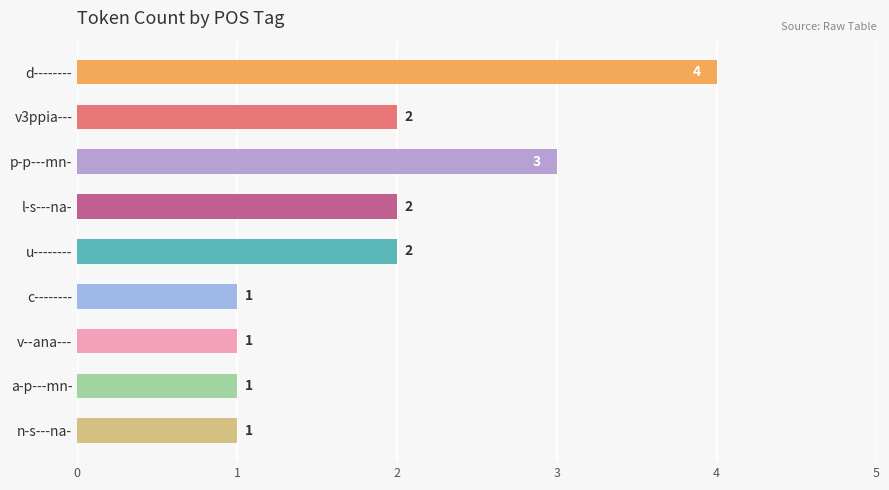

Reading bottom to top, transcribe all the data shown in this chart.

1	1	1	1	2	2	3	2	4